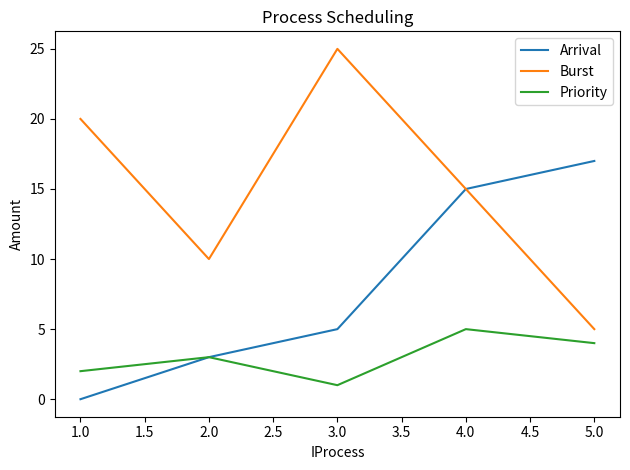

How many Priority values are between 2 and 4?

3